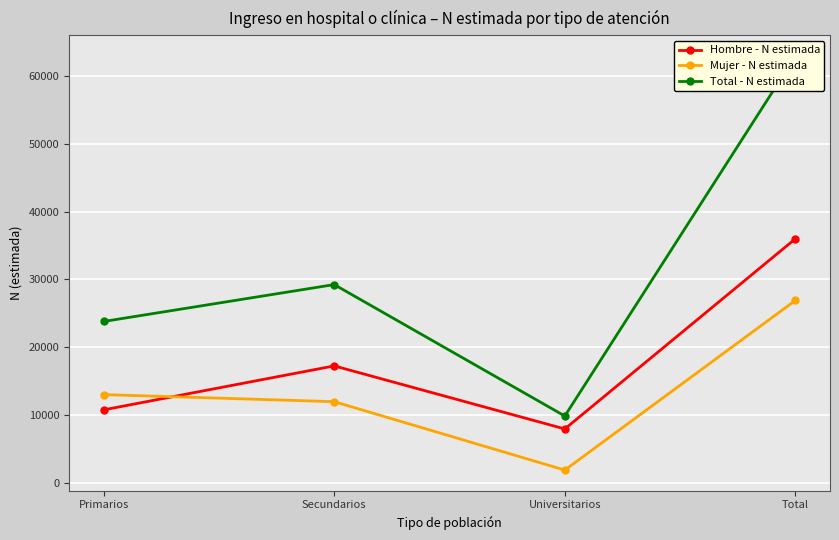

Rank the series by their maximum value, from lowest to highest.

Mujer - N estimada, Hombre - N estimada, Total - N estimada